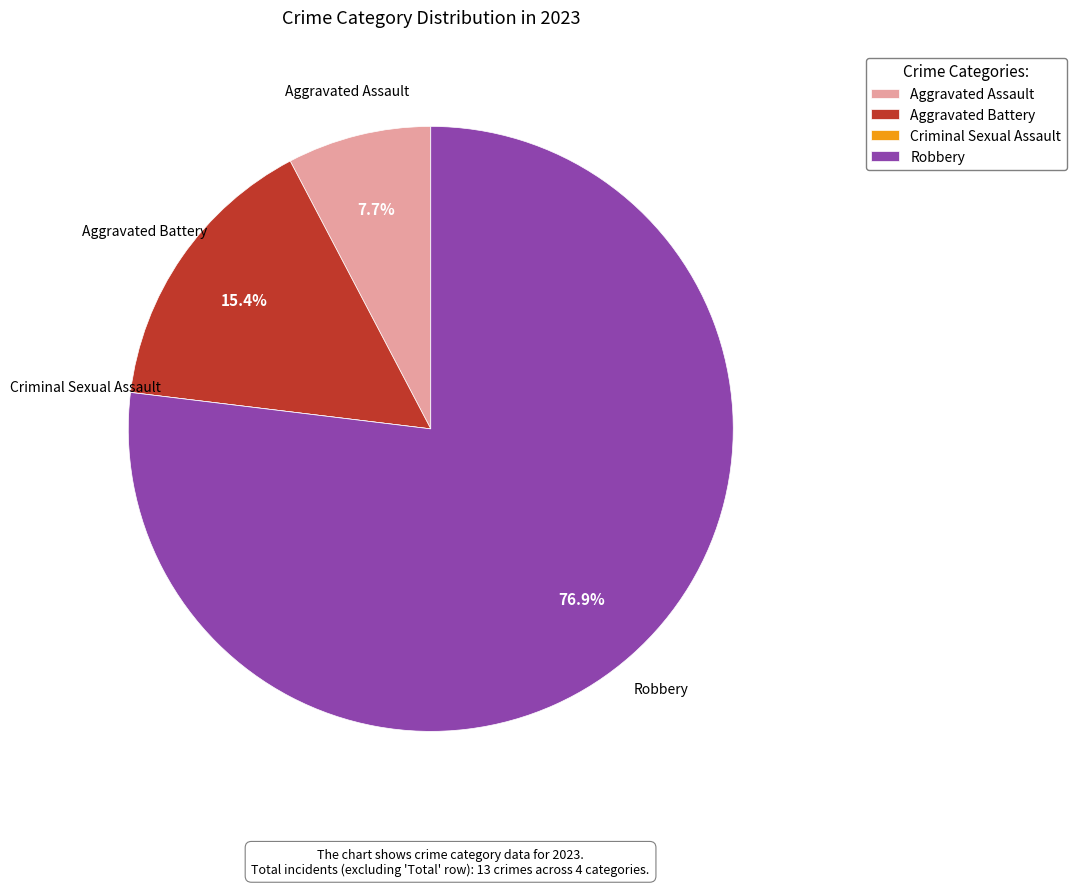

Is there any slice that represents more than half of the pie?

Yes